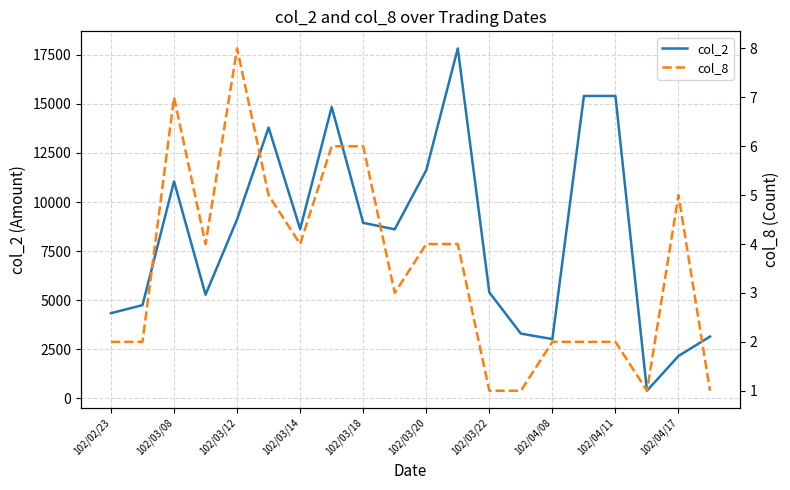

True or false: col_8 and col_2 cross at least once.

False